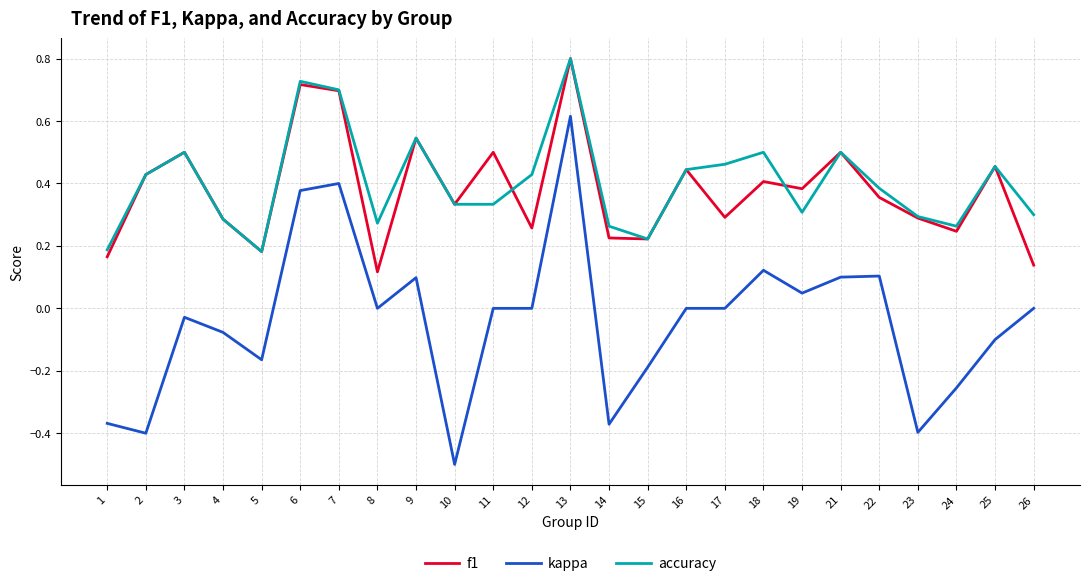

How many lines are shown in the chart?

3